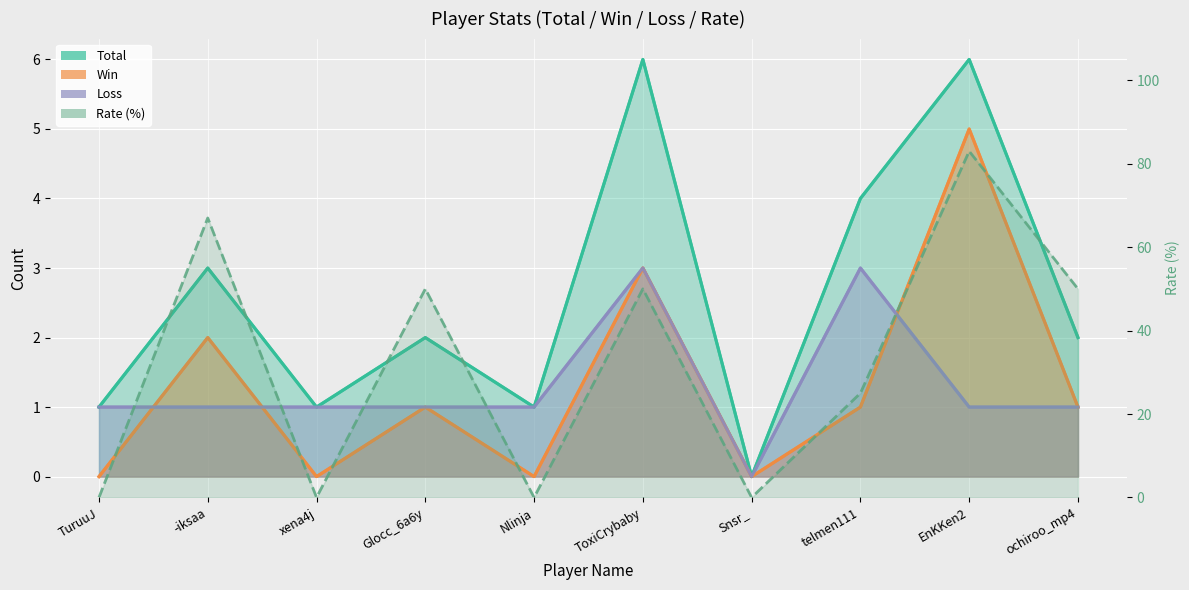

Reading left to right, list all the values displayed in this chart.

TuruuJ=0	-iksaa=67	xena4j=0	Glocc_6a6y=50	Nlinja=0	ToxiCrybaby=50	Snsr_=0	telmen111=25	EnKKen2=83	ochiroo_mp4=50